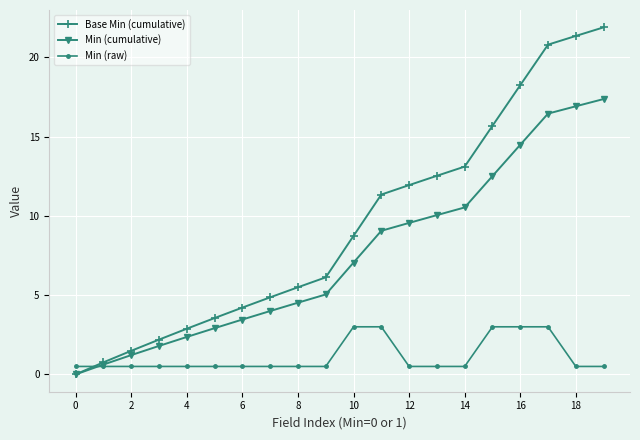

Which series has the largest range (max minus min)?

Base Min (cumulative)